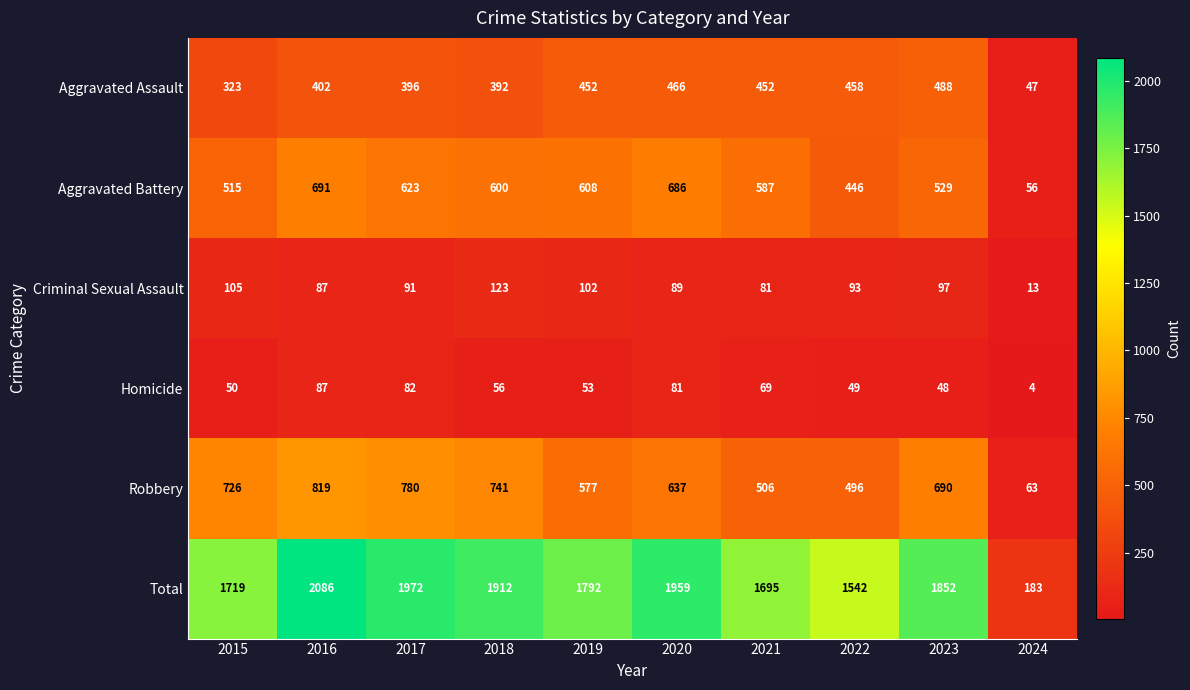

Rank the series at 2023 from lowest to highest value.

Homicide, Criminal Sexual Assault, Aggravated Assault, Aggravated Battery, Robbery, Total